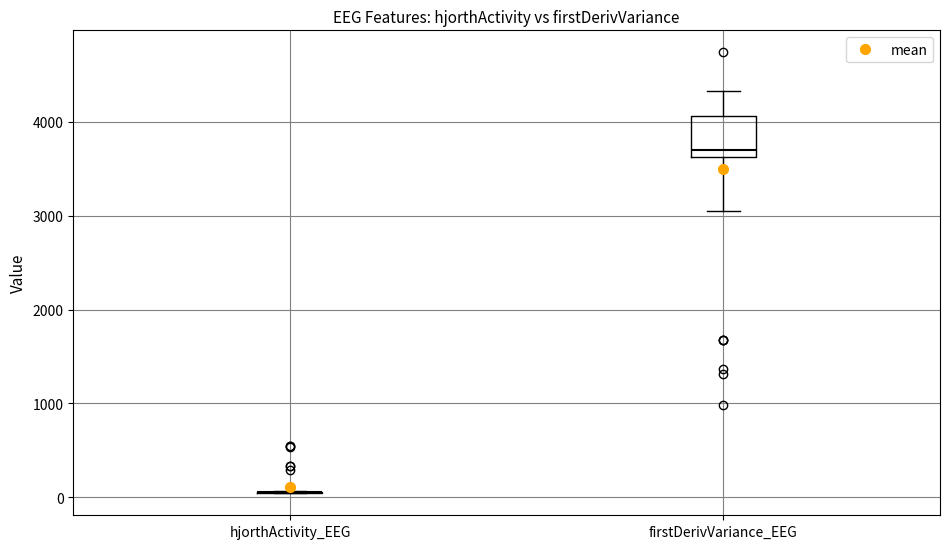

Comparing the boxes themselves (not the whiskers), which one is the tallest?

firstDerivVariance_EEG